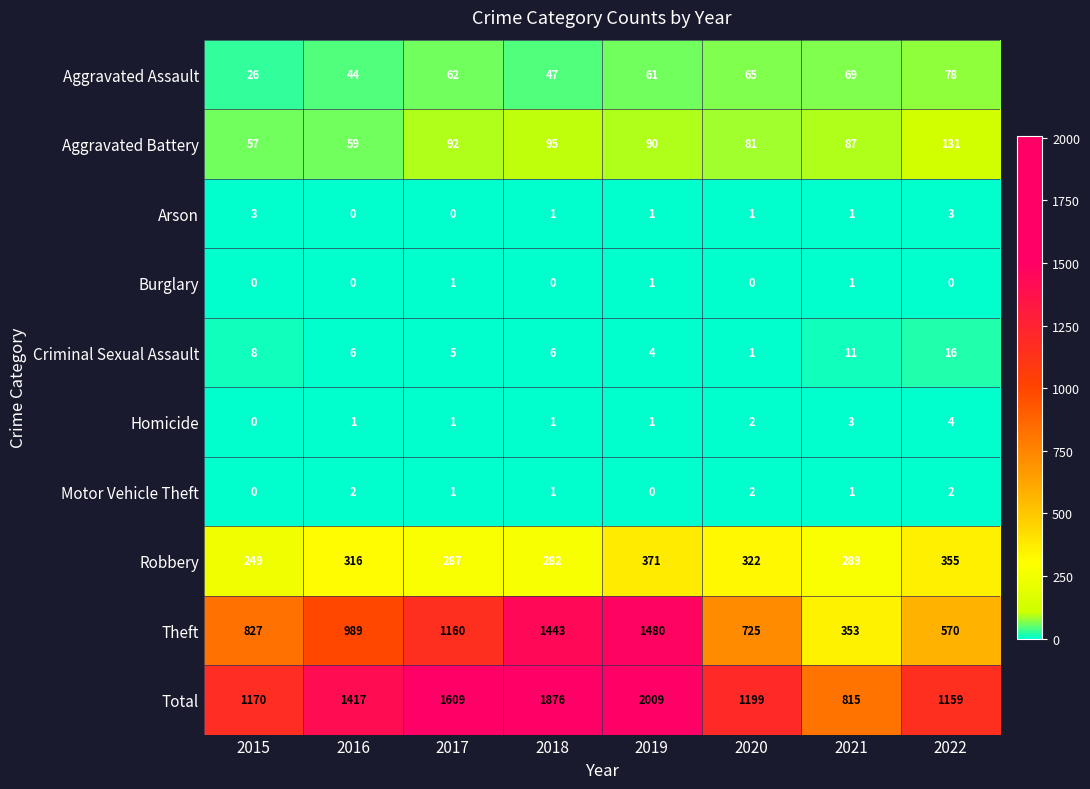

The Aggravated Battery series shows 57 at 2017. True or false?

False